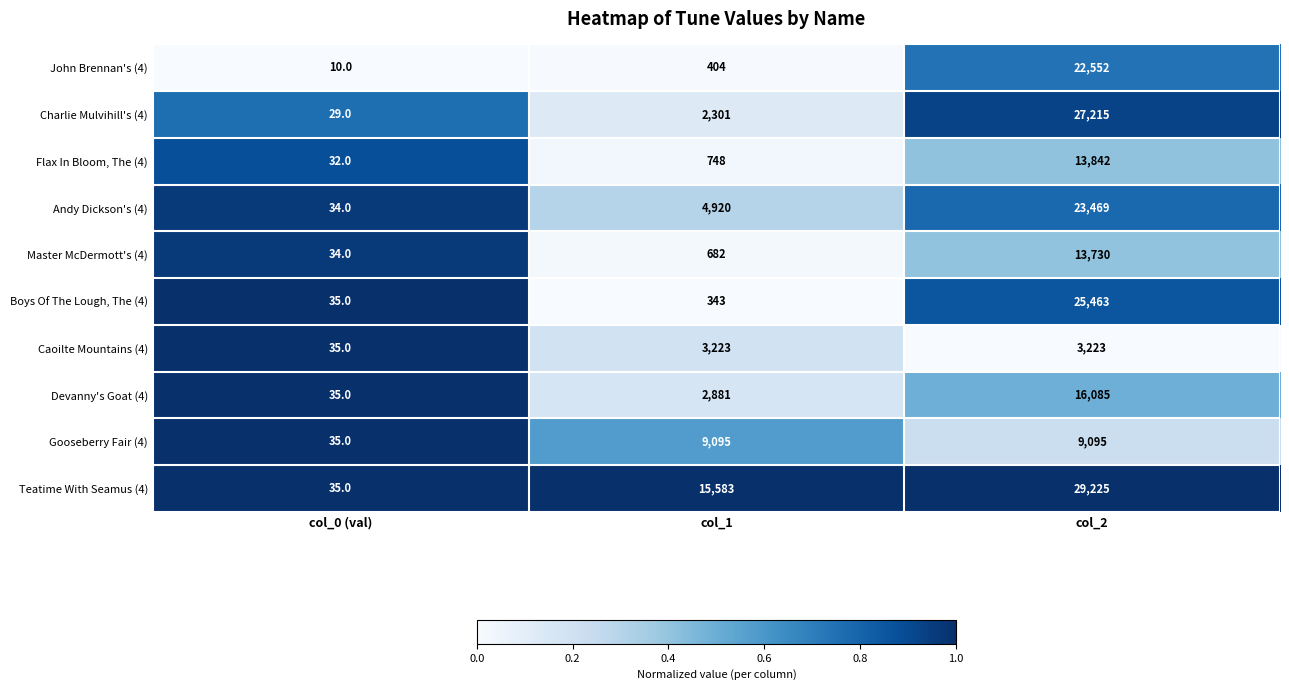

Which series has the largest total across all categories?

Teatime With Seamus (4)